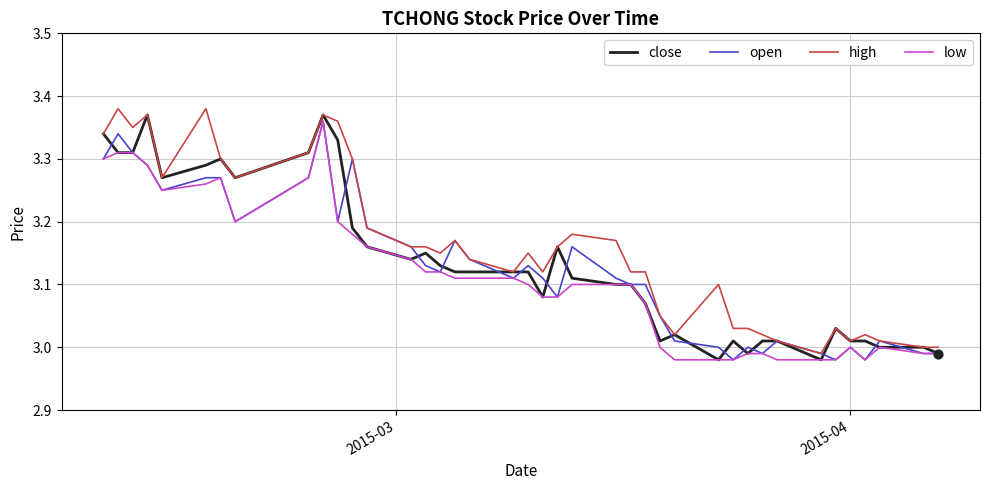

Does the chart have visible grid lines?

Yes